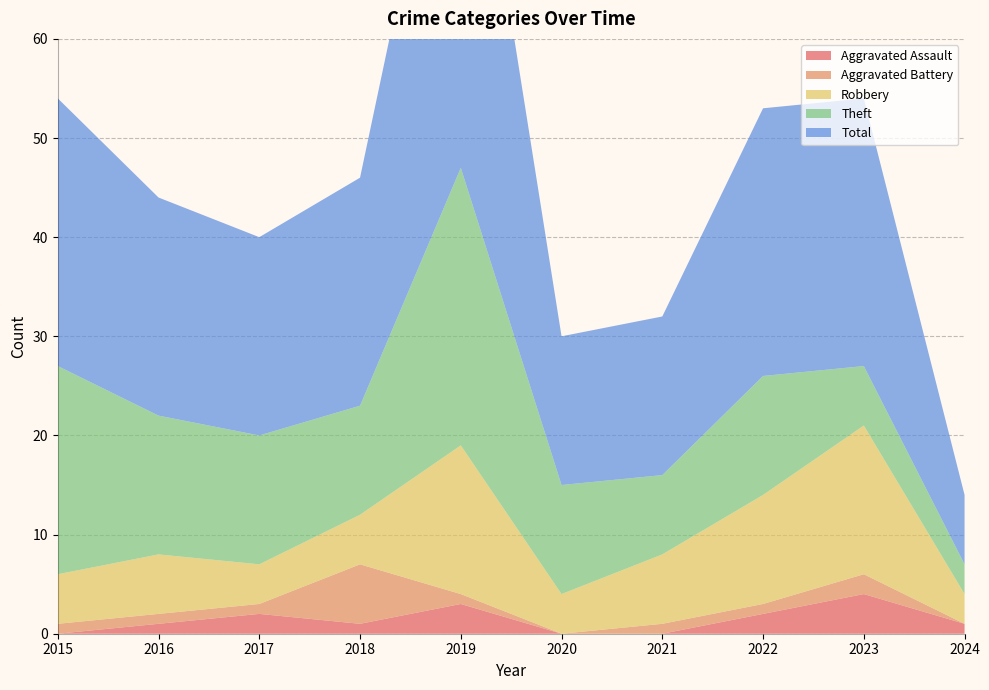

Reading left to right, what are all the values shown in this chart?

Aggravated Assault: 0	1	2	1	3	0	0	2	4	1
Aggravated Battery: 1	1	1	6	1	0	1	1	2	0
Robbery: 5	6	4	5	15	4	7	11	15	3
Theft: 21	14	13	11	28	11	8	12	6	3
Total: 27	22	20	23	47	15	16	27	27	7